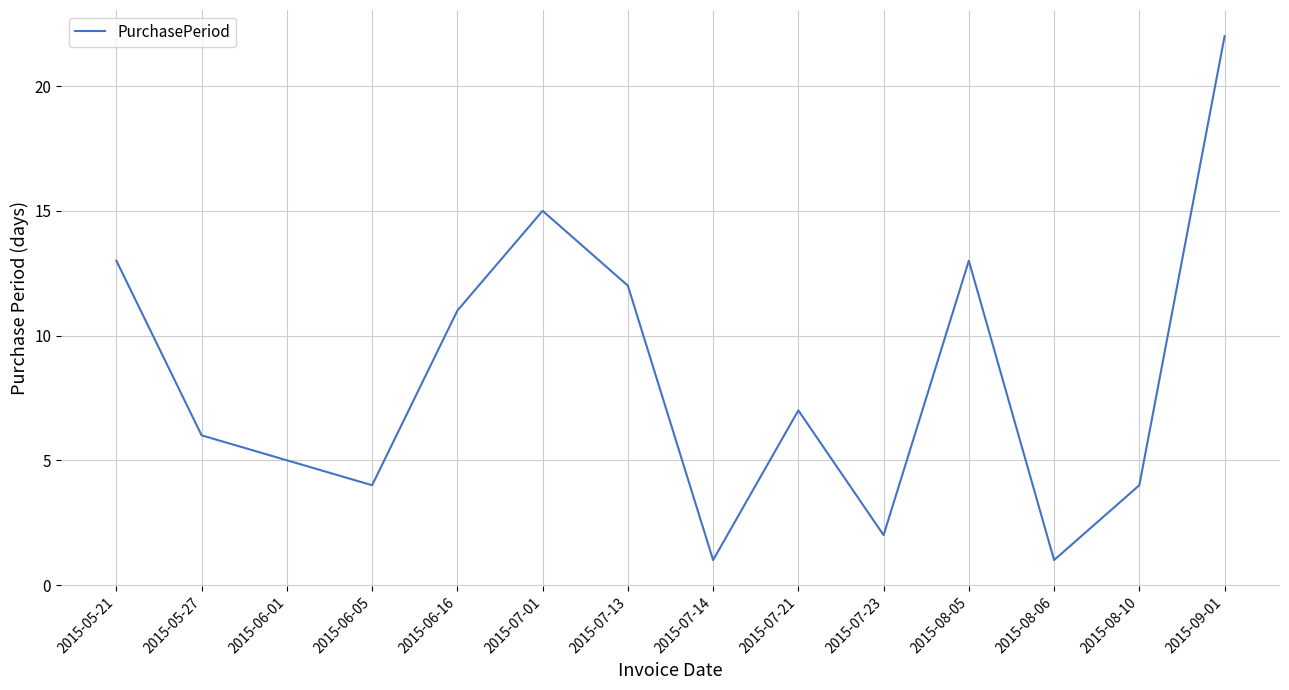

Reading left to right, extract all data points from this chart.

13	6	5	4	11	15	12	1	7	2	13	1	4	22